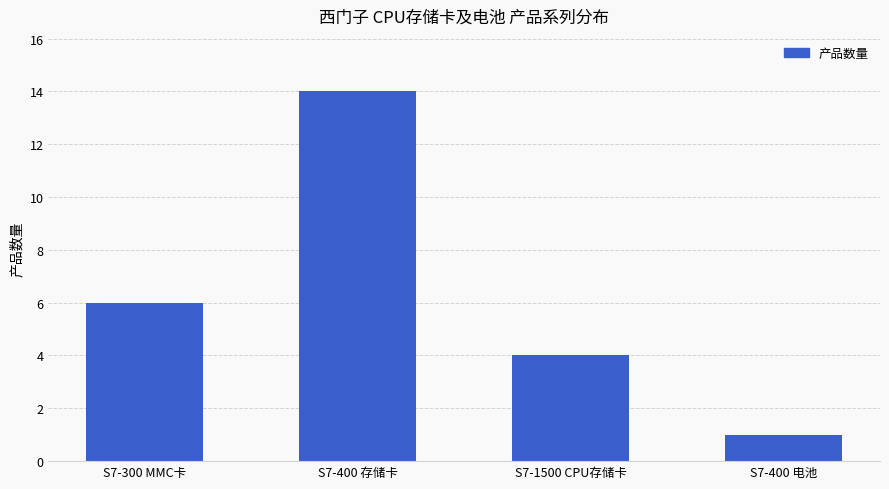

How many series are shown in this chart?

1